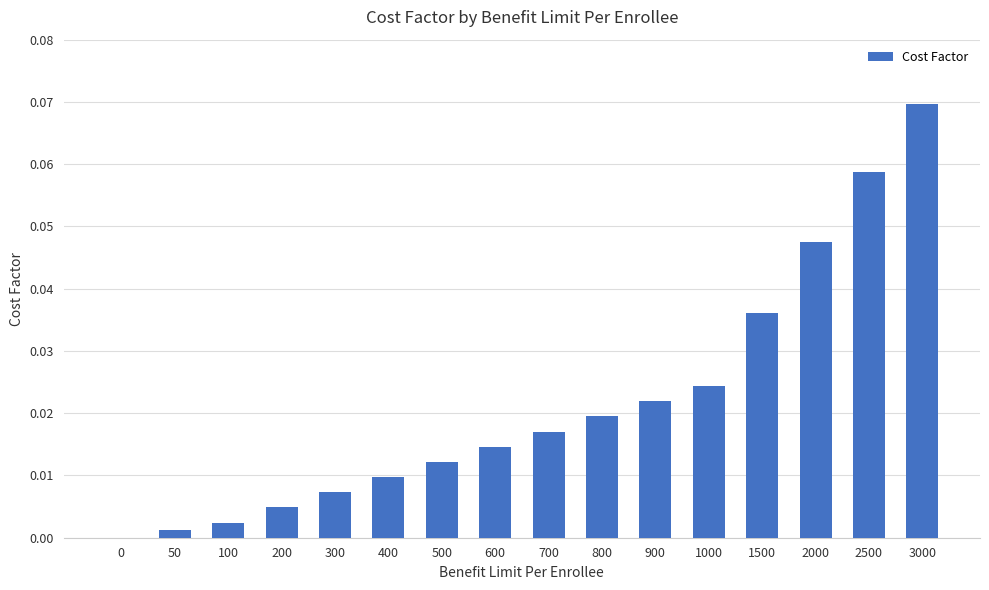

Which category has the highest value across all series?

3000